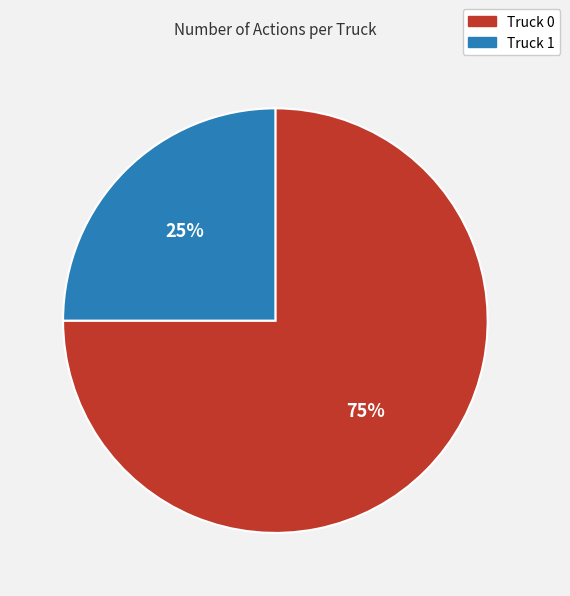

Combined, do Truck 1 and Truck 0 account for over 50%?

Yes